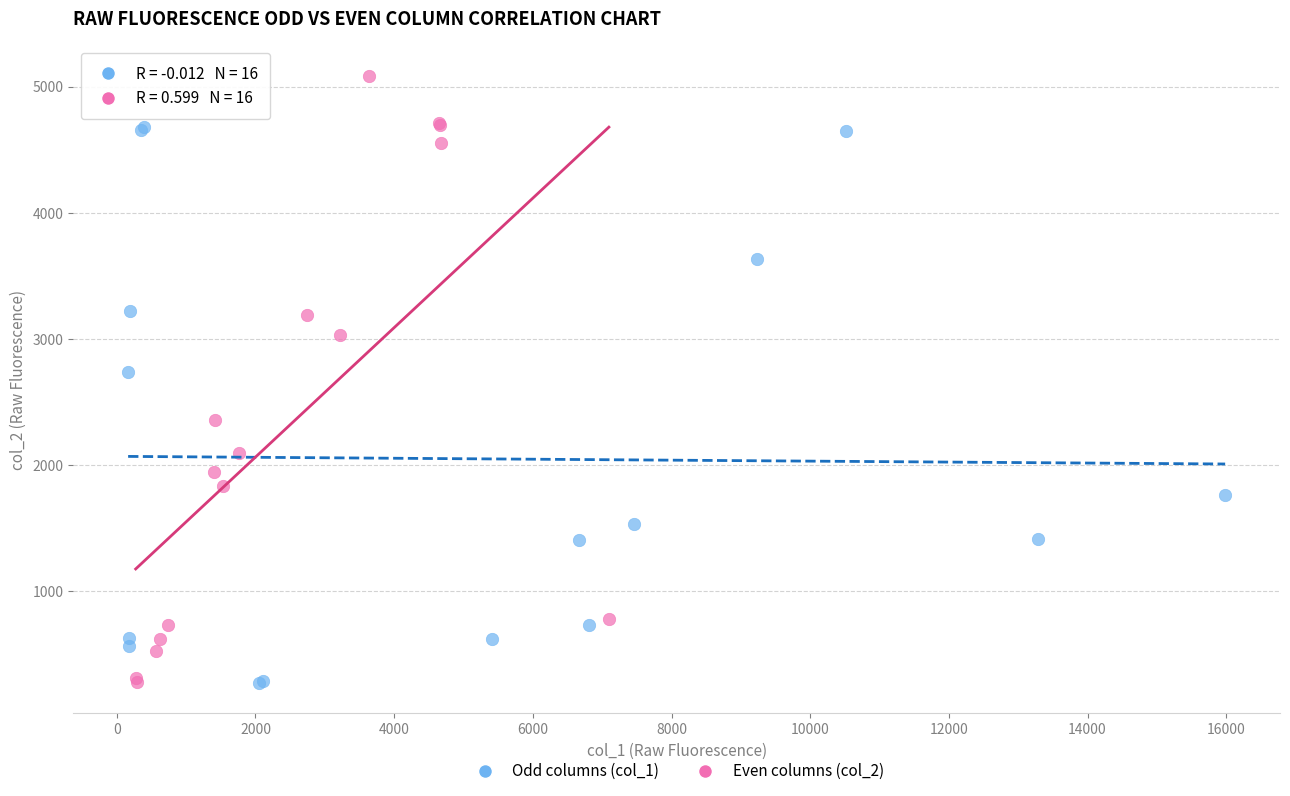

Which series has the largest Y range (max minus min)?

Even columns (col_2)